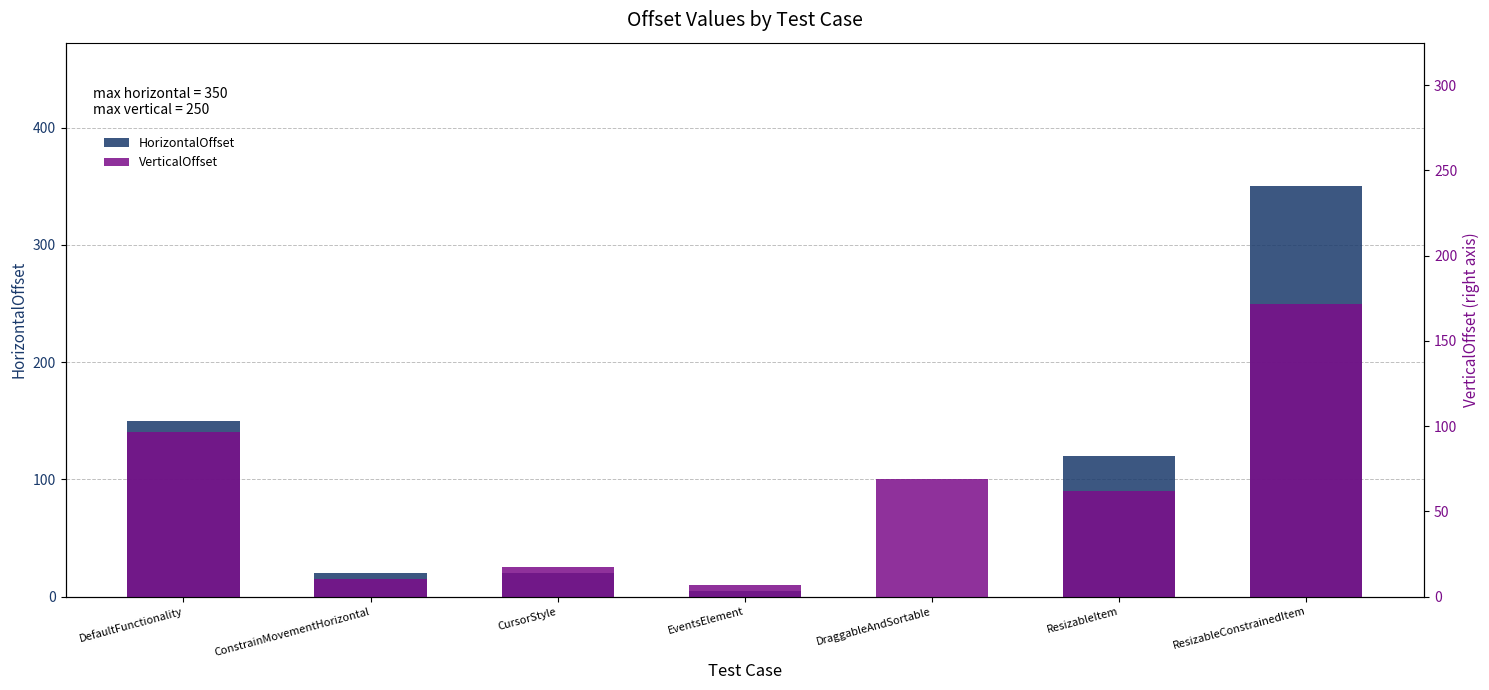

Does the chart contain any negative values?

No